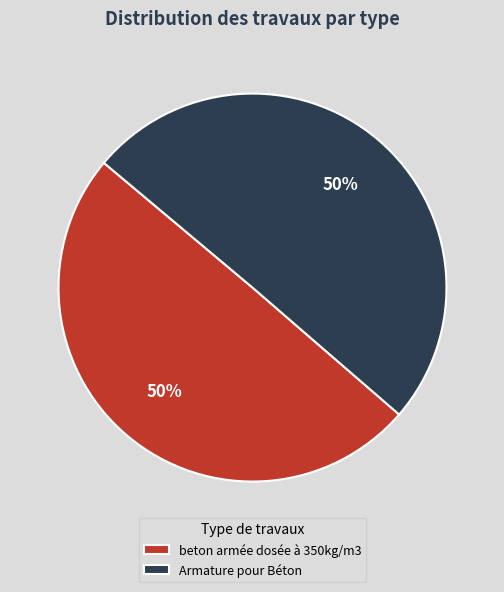

Count the number of slices in the pie.

2